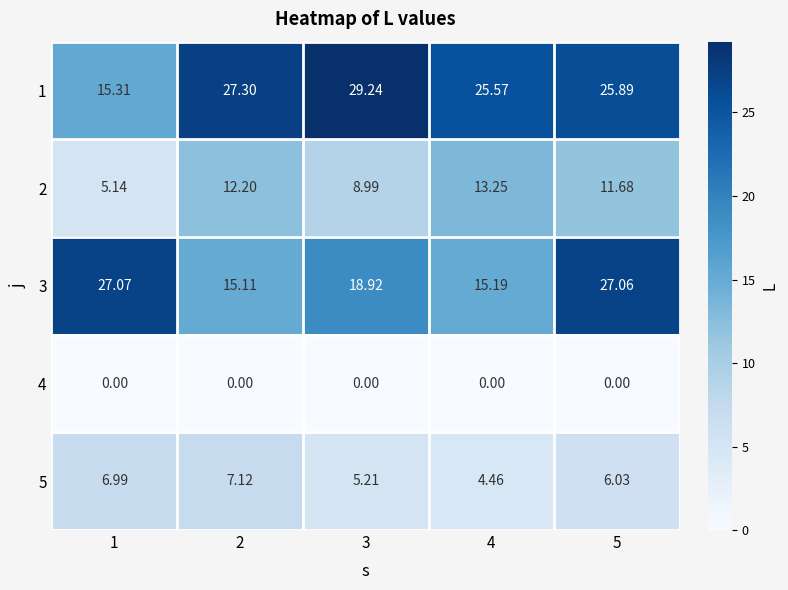

Rank the series by their maximum value, from highest to lowest.

1, 3, 2, 5, 4